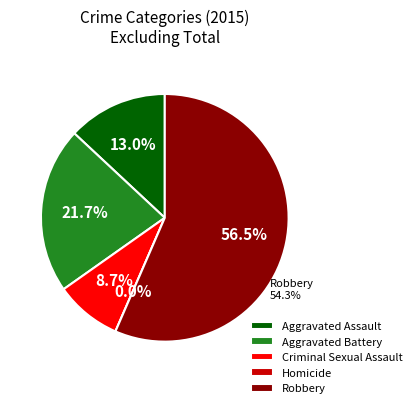

To the nearest percent, what percentage of the pie is Criminal Sexual Assault?

9%